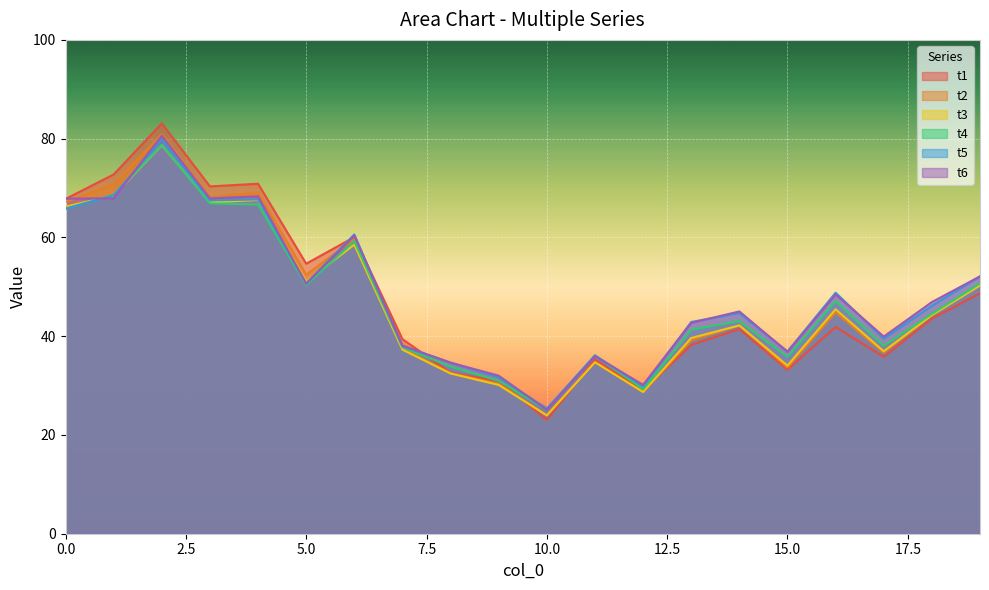

At which category is the sum across all series the highest?

2